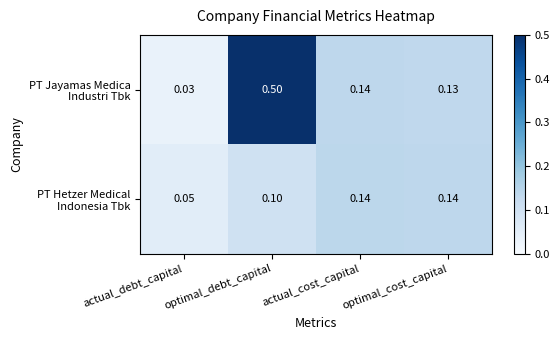

Which category has the highest value across all series?

optimal_debt_capital